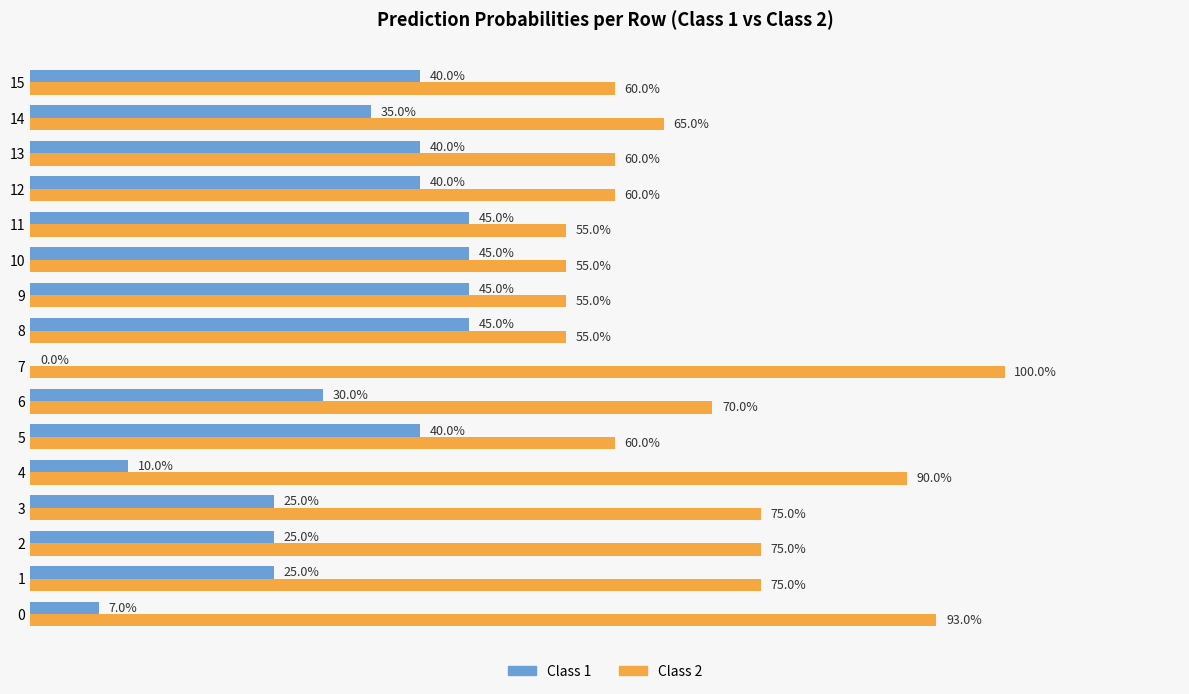

Where is Class 2 nearest to the value 0?

8